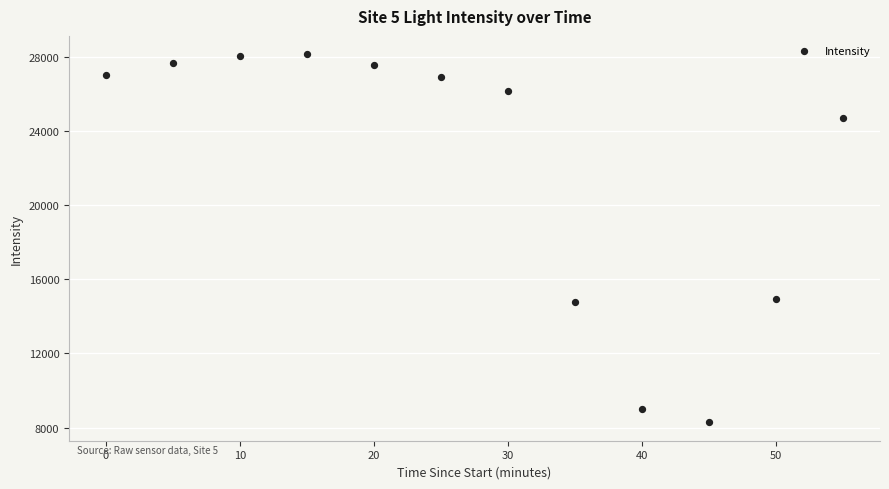

What is the range of Y values (max minus min)?

19855.1